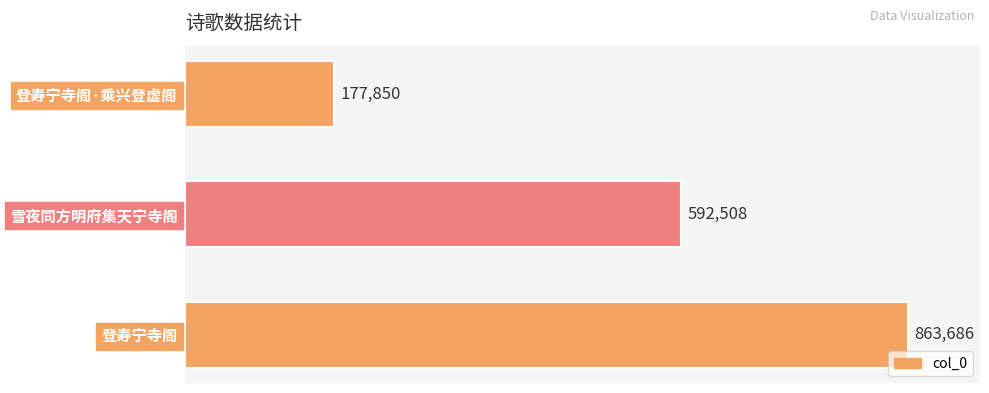

What is the minimum value shown in the chart?

177850